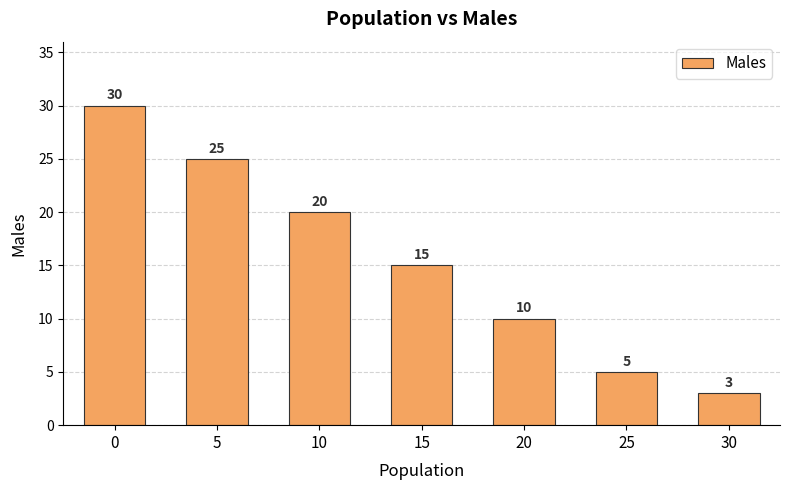

Reading left to right, list all the values displayed in this chart.

0=30	5=25	10=20	15=15	20=10	25=5	30=3